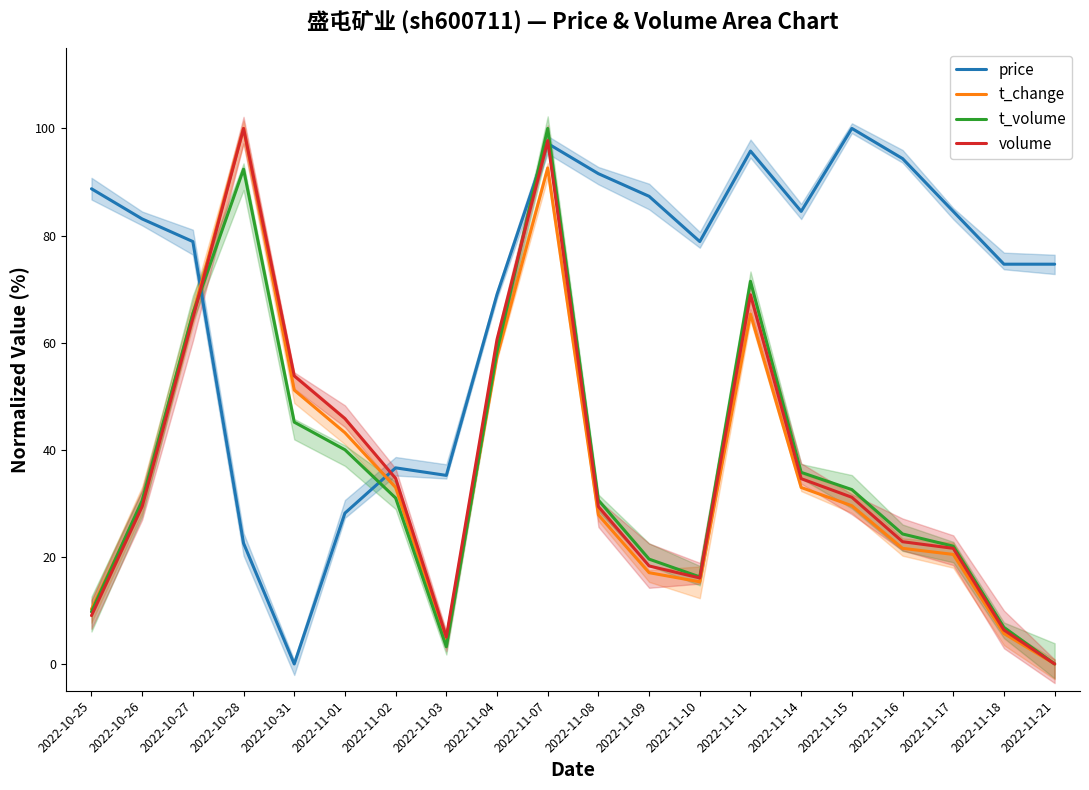

Count the number of categories in the chart.

20